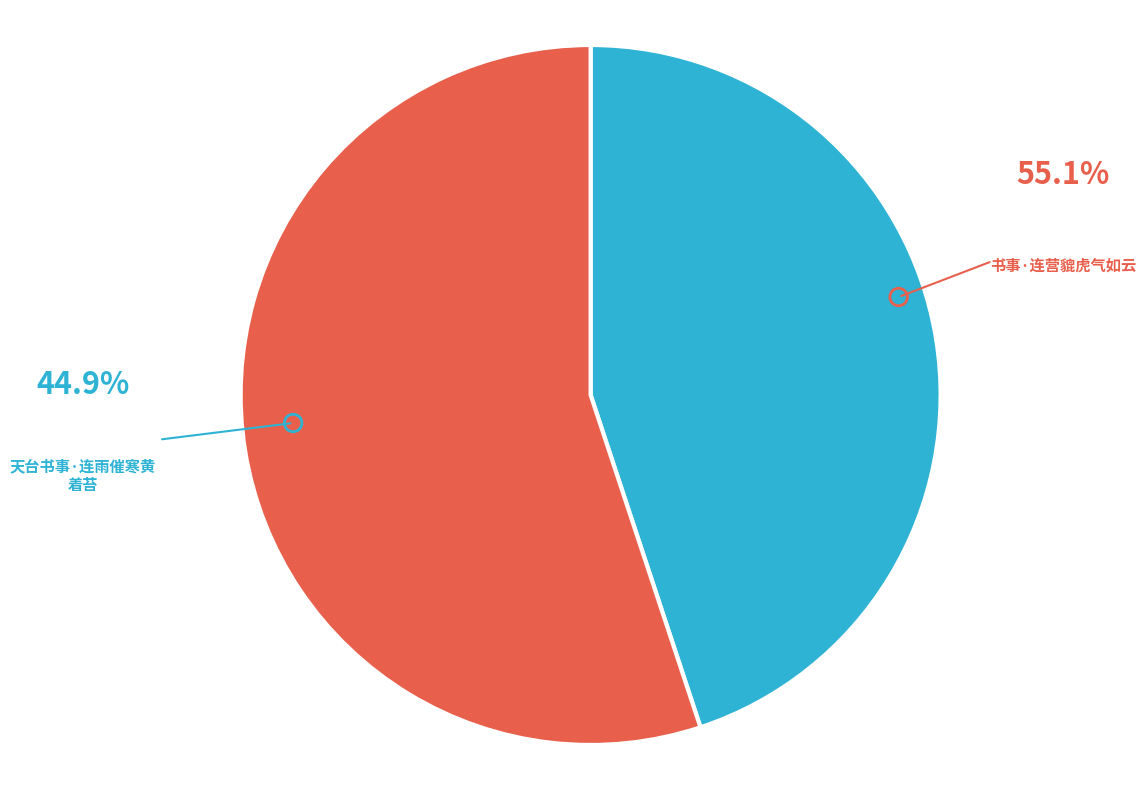

Is there a majority slice in this chart?

Yes